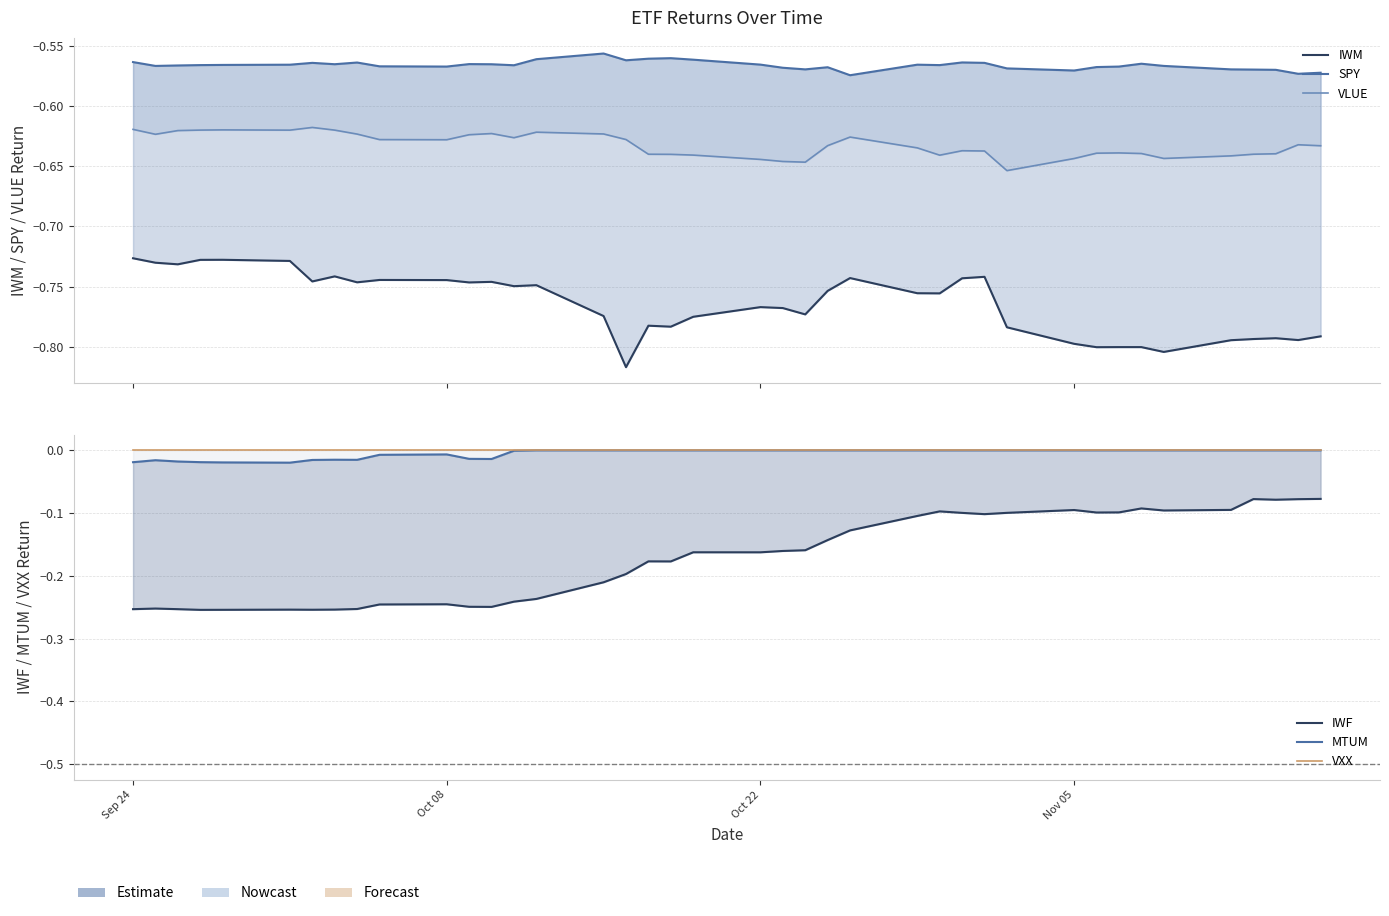

What is the spread (max minus min) of values at Oct 08?

0.7